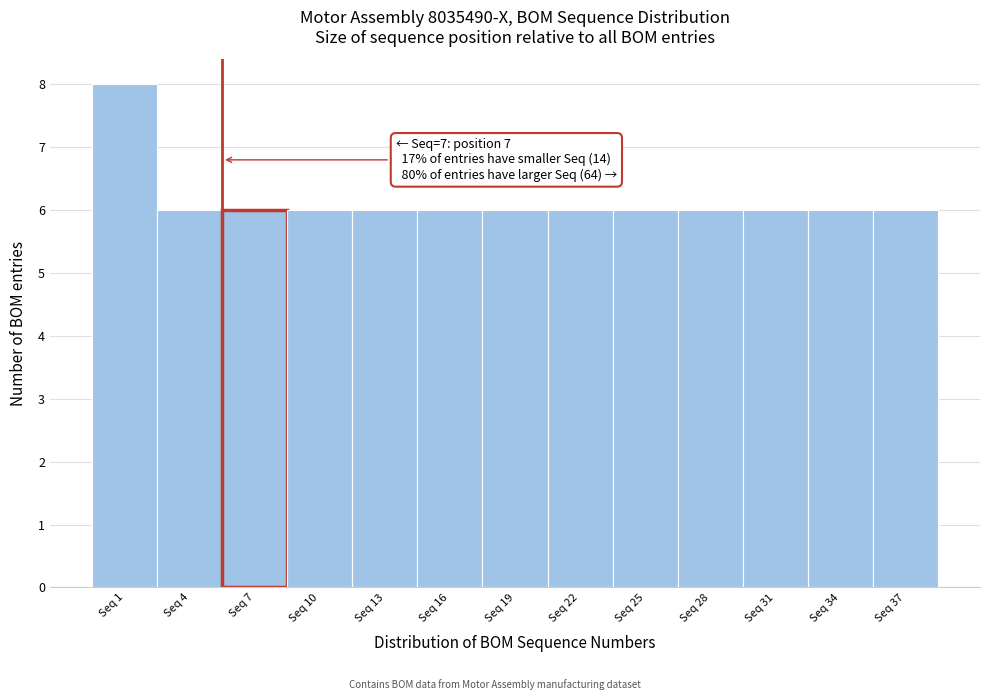

Reading left to right, transcribe all the data shown in this chart.

8	6	6	6	6	6	6	6	6	6	6	6	6